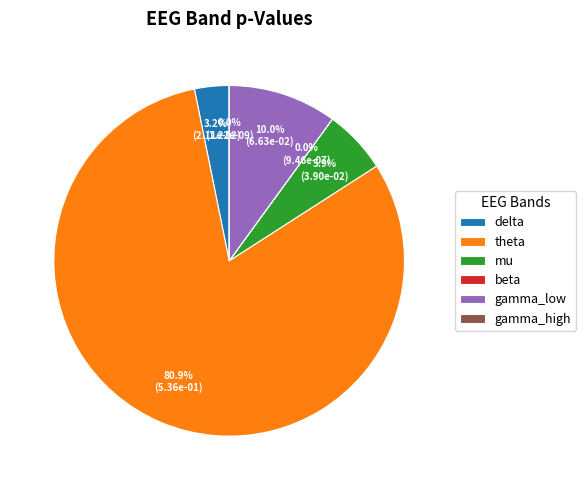

Does delta represent more than half of the total?

No